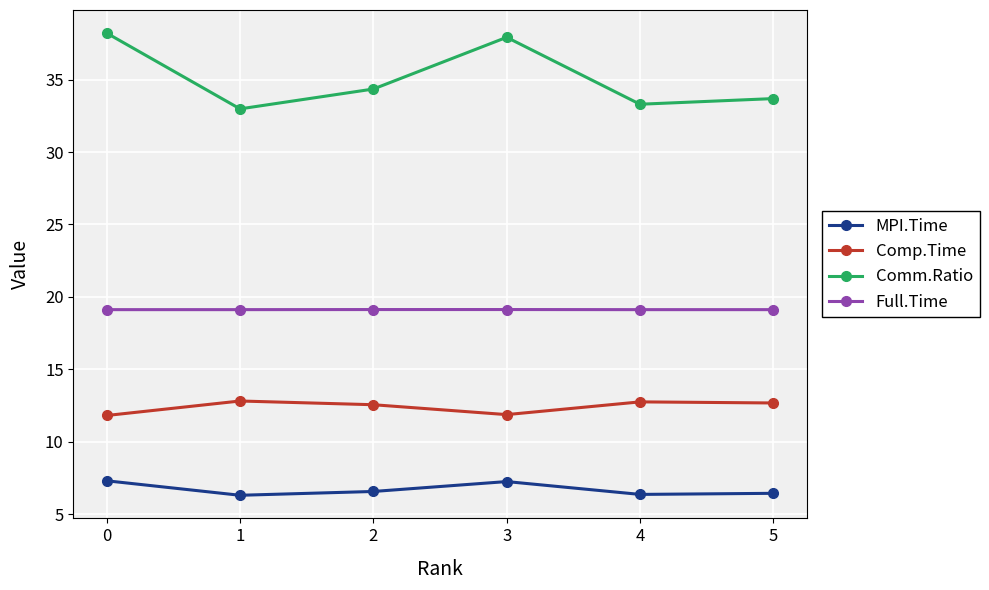

The Comm.Ratio series shows 38.2 at 0. True or false?

True